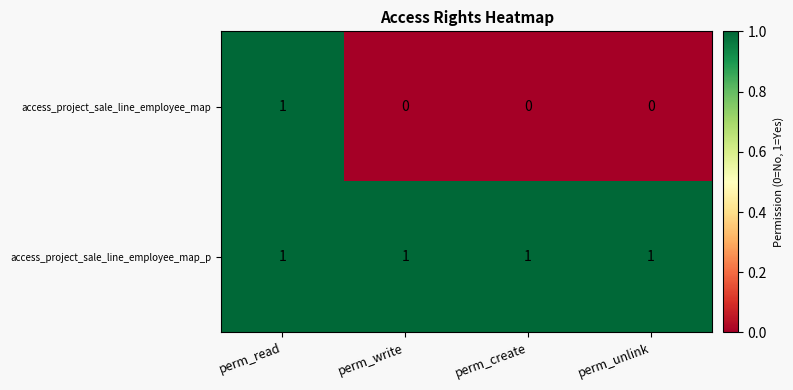

Rank the series by their average value, from highest to lowest.

access_project_sale_line_employee_map_p, access_project_sale_line_employee_map